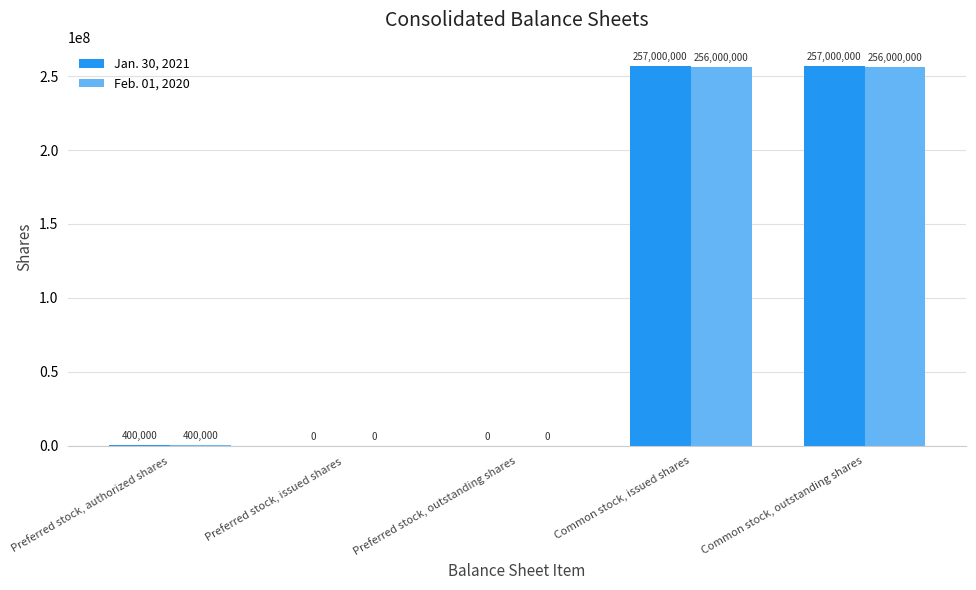

Is the value of Feb. 01, 2020 at Common stock, issued shares greater than the value of Jan. 30, 2021 at Preferred stock, authorized shares?

Yes